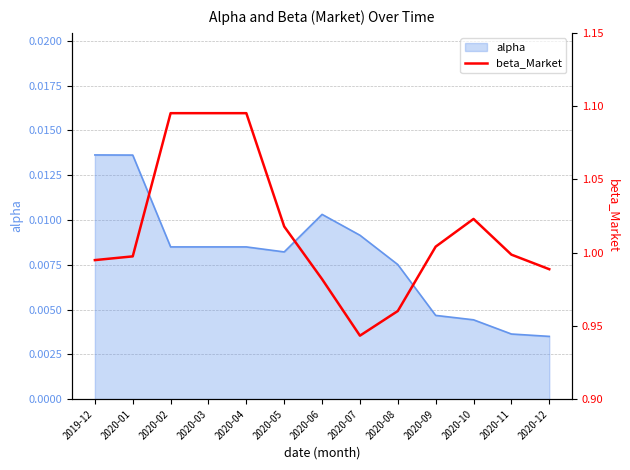

True or false: there are more than 2 points higher than both neighbors.

False